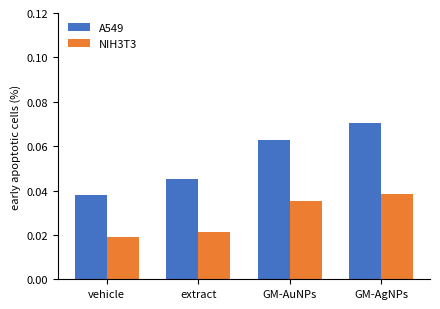

Rank the series by their average value, from lowest to highest.

NIH3T3, A549